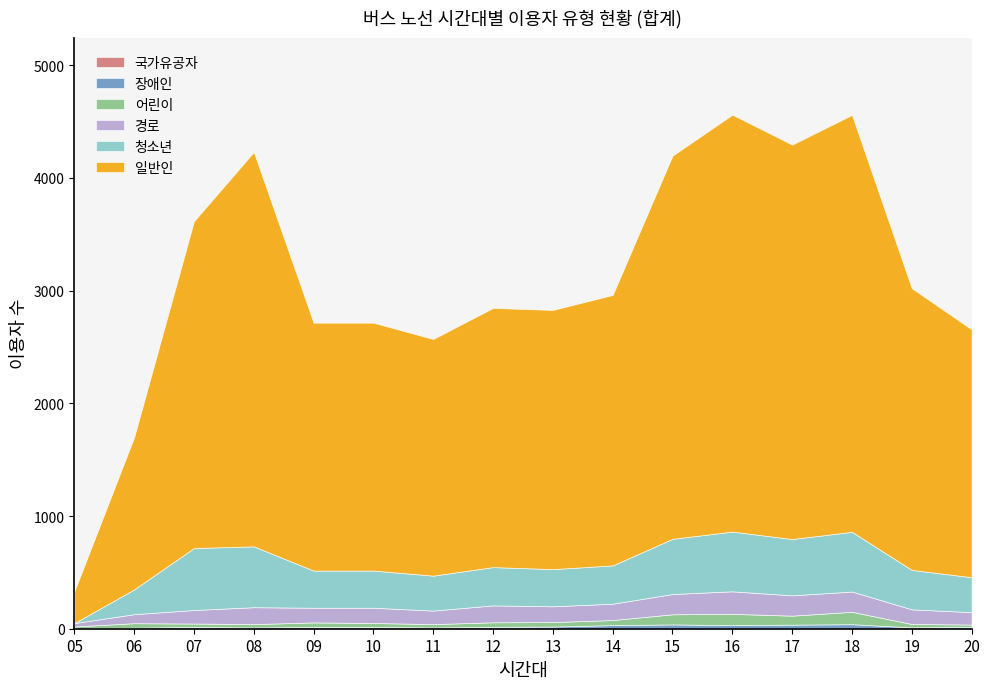

Which category has the lowest value in the 장애인 series?

05